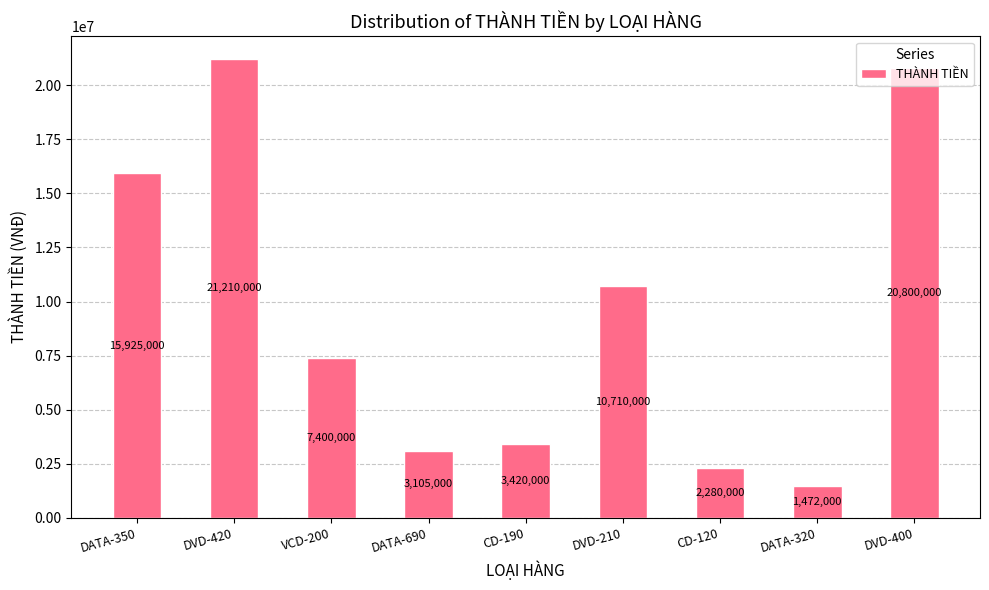

What is the average value?

9591333